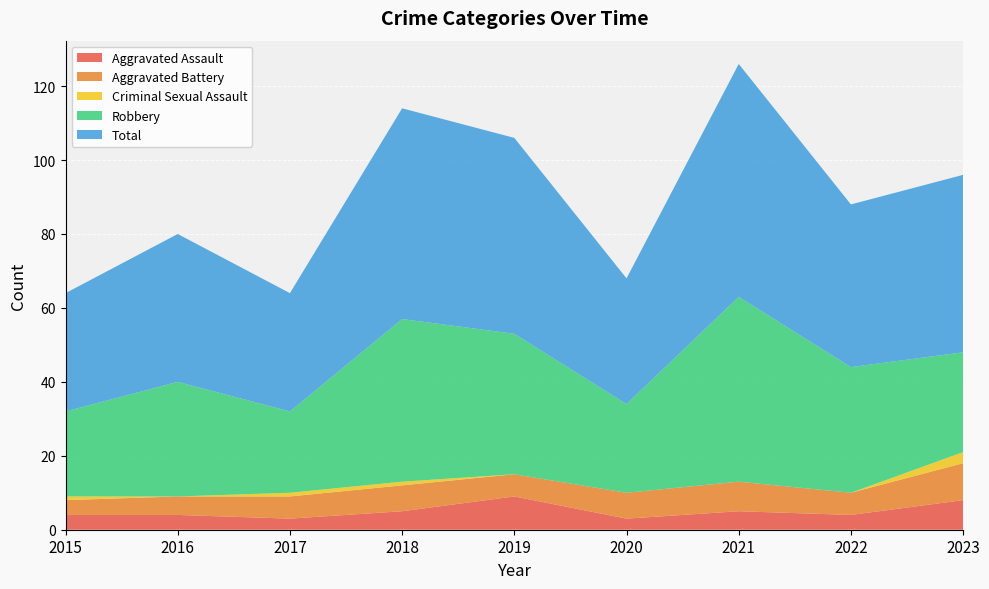

Reading left to right, list all the values displayed in this chart.

Aggravated Assault: 2015=4	2016=4	2017=3	2018=5	2019=9	2020=3	2021=5	2022=4	2023=8
Aggravated Battery: 2015=4	2016=5	2017=6	2018=7	2019=6	2020=7	2021=8	2022=6	2023=10
Criminal Sexual Assault: 2015=1	2016=0	2017=1	2018=1	2019=0	2020=0	2021=0	2022=0	2023=3
Robbery: 2015=23	2016=31	2017=22	2018=44	2019=38	2020=24	2021=50	2022=34	2023=27
Total: 2015=32	2016=40	2017=32	2018=57	2019=53	2020=34	2021=63	2022=44	2023=48